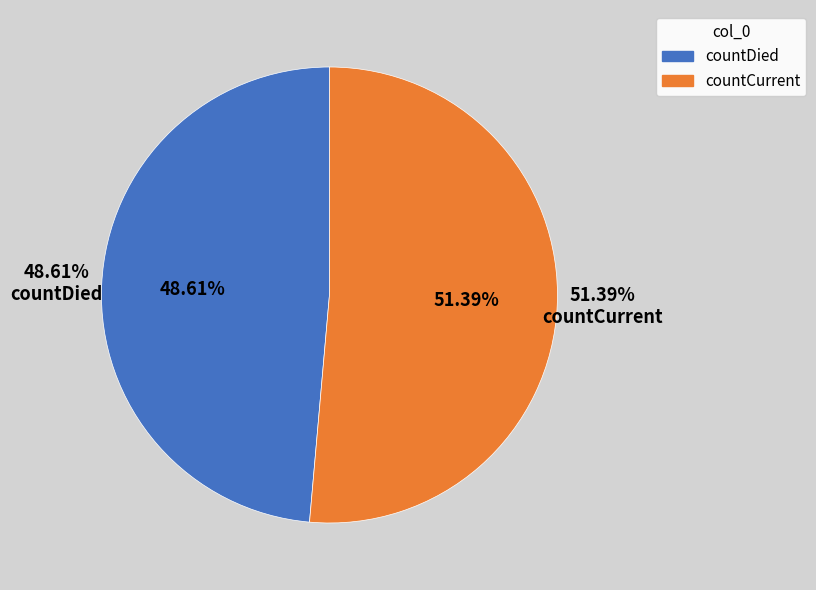

What percentage is NOT represented by countDied?

51.4%